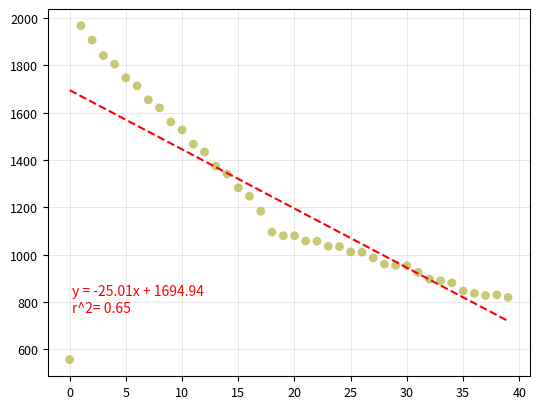

What is the range of Y values (max minus min)?

1411.1